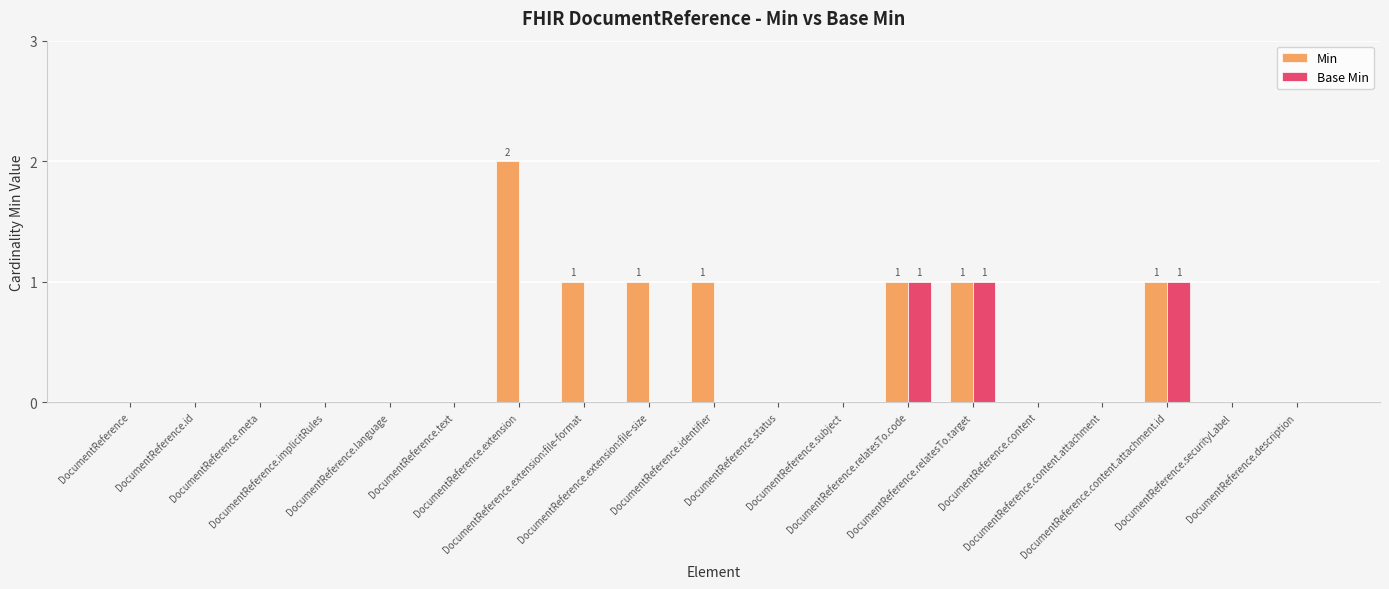

Does the chart contain stacked bars?

No